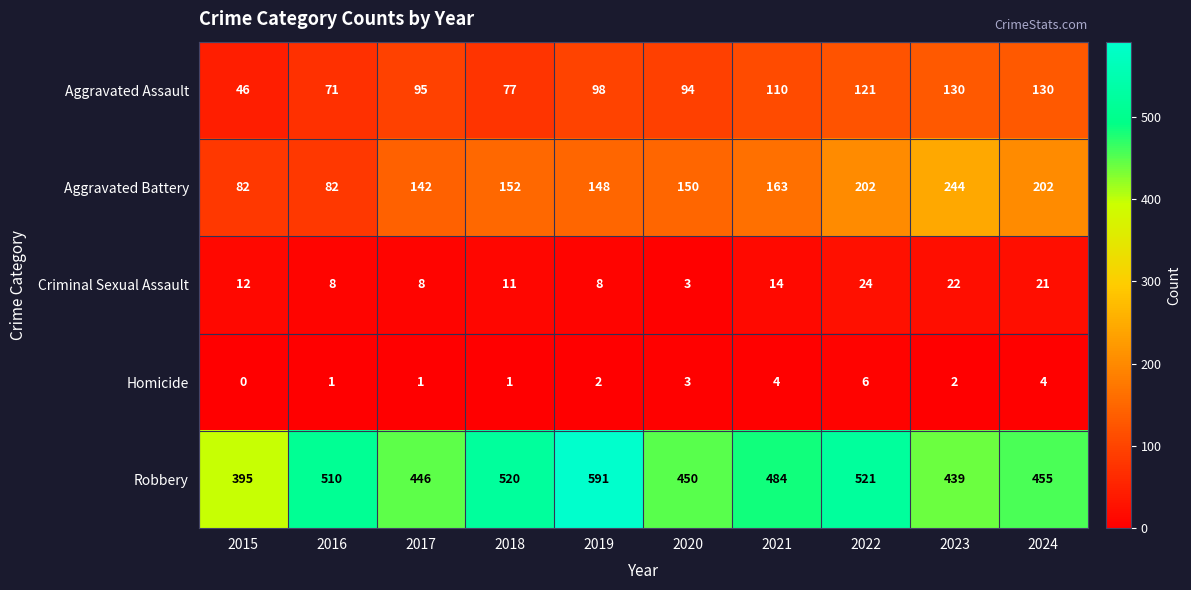

At how many categories does at least one series exceed 556?

1